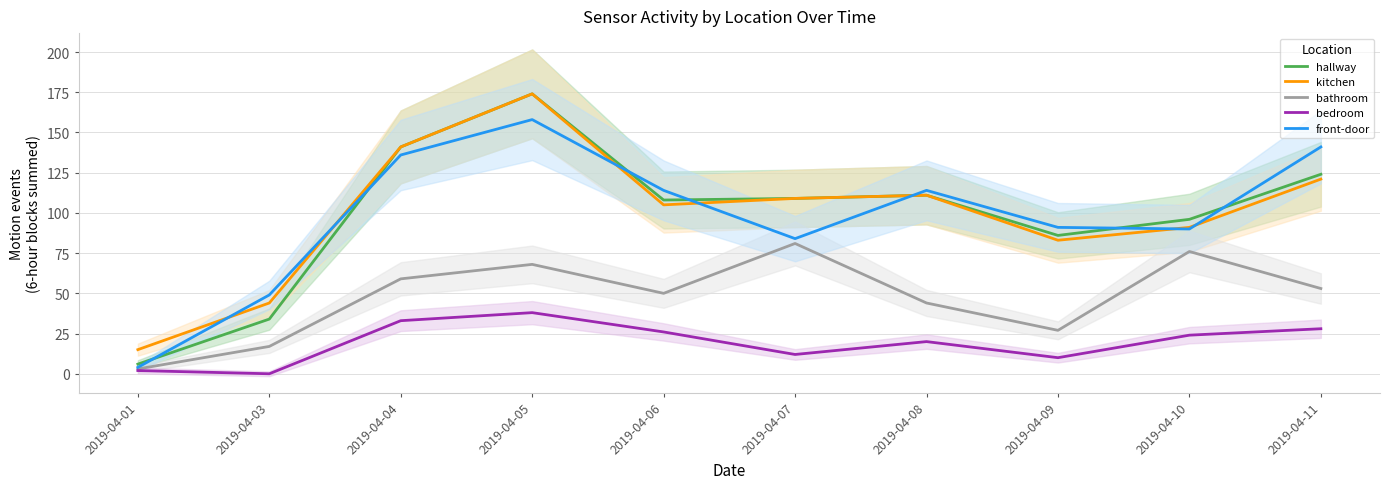

At 2019-04-04, list the series in order from smallest to largest.

bedroom, bathroom, front-door, hallway, kitchen